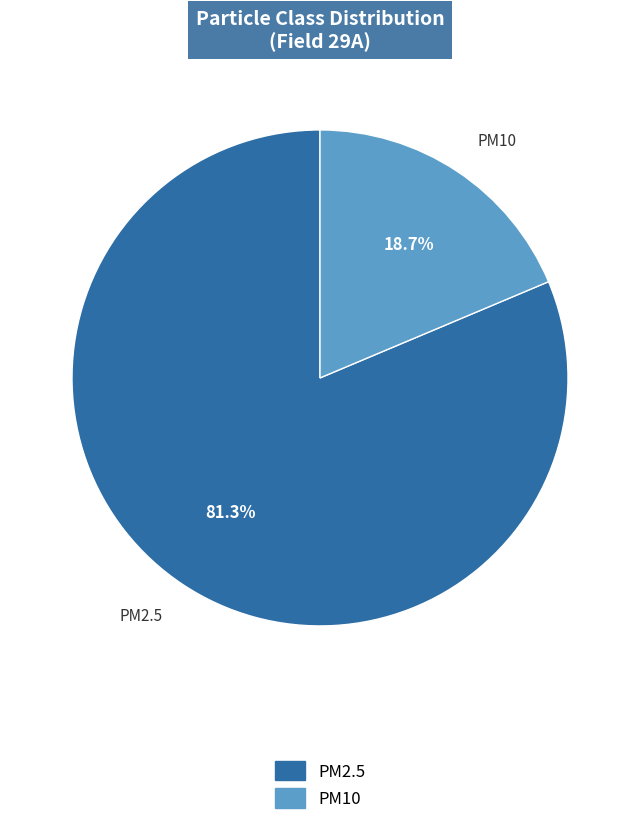

To the nearest percent, what is the difference between the largest and smallest slice percentages?

63%